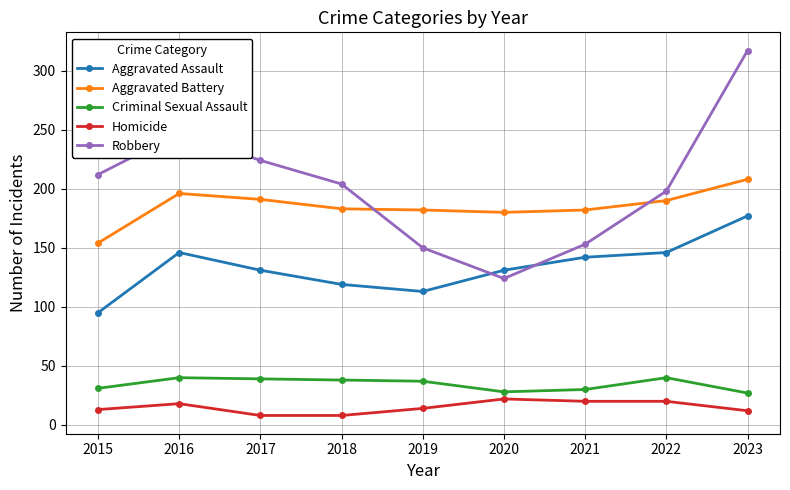

The Criminal Sexual Assault series shows 39 at 2017. True or false?

True